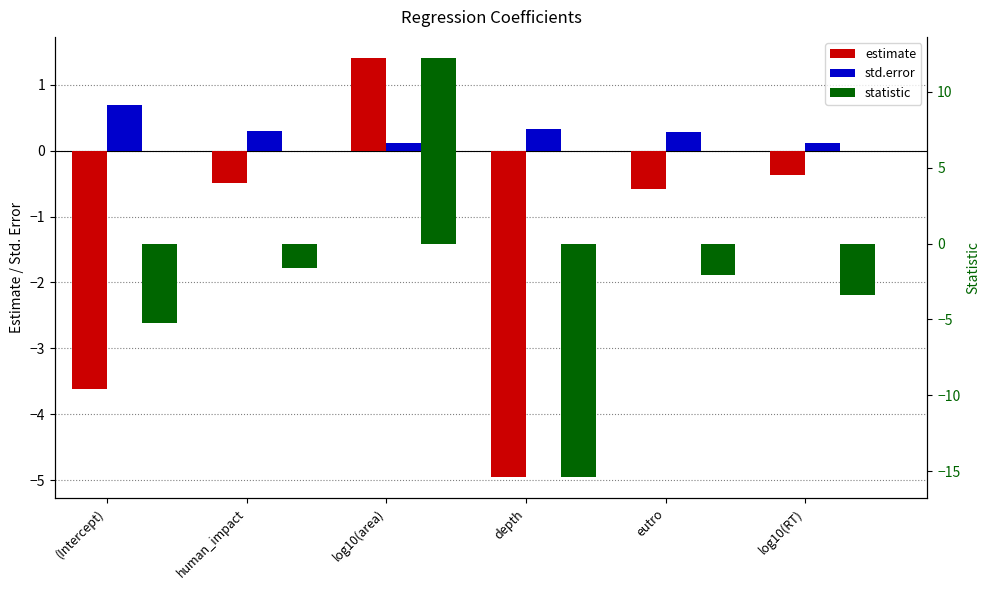

Are the bars grouped side by side (vs. stacked)?

Yes